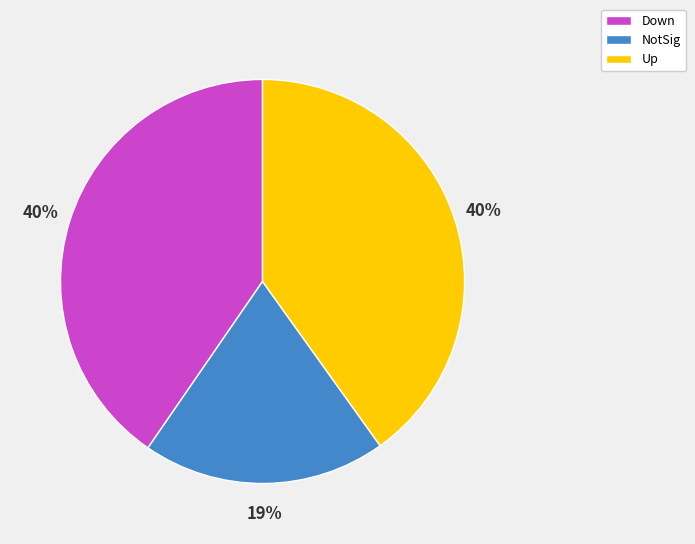

Do Down and NotSig together represent more than half of the pie?

Yes